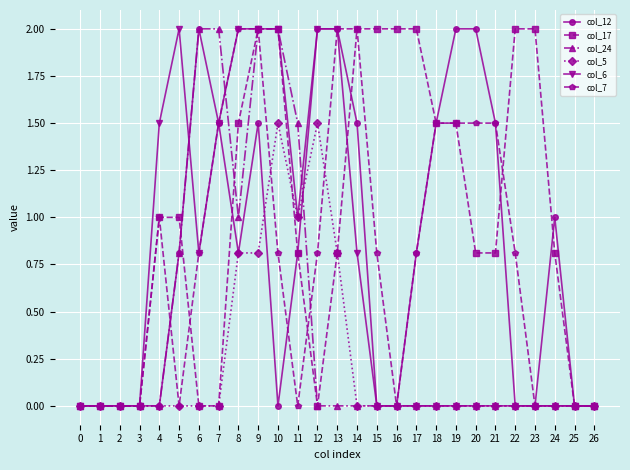

True or false: col_7 has more than 0 interior local peaks.

True